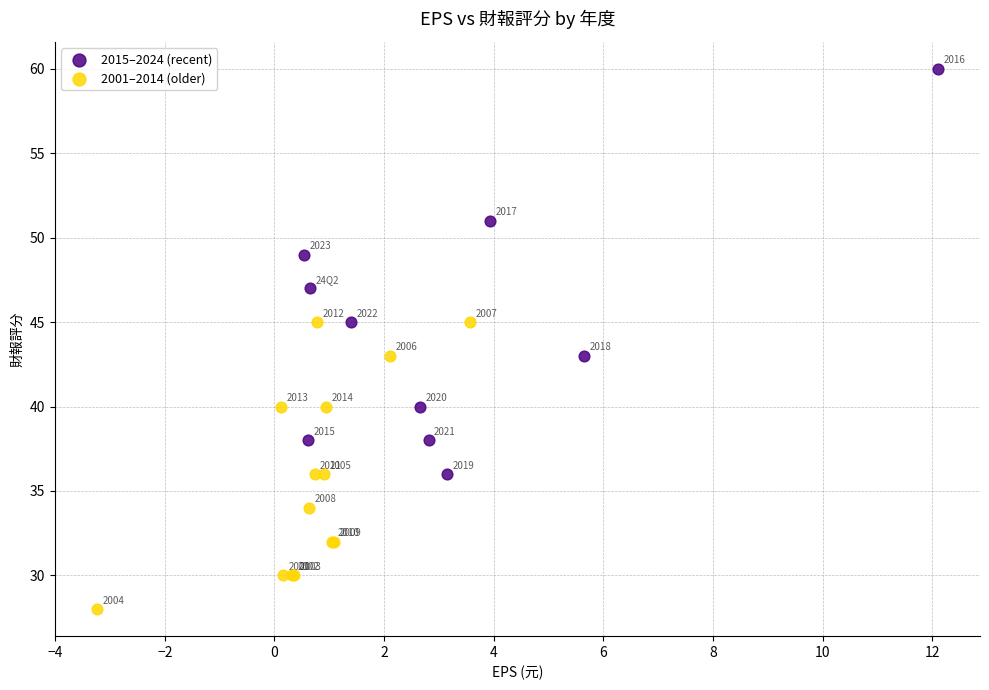

Which series contains the highest Y value?

2015–2024 (recent)